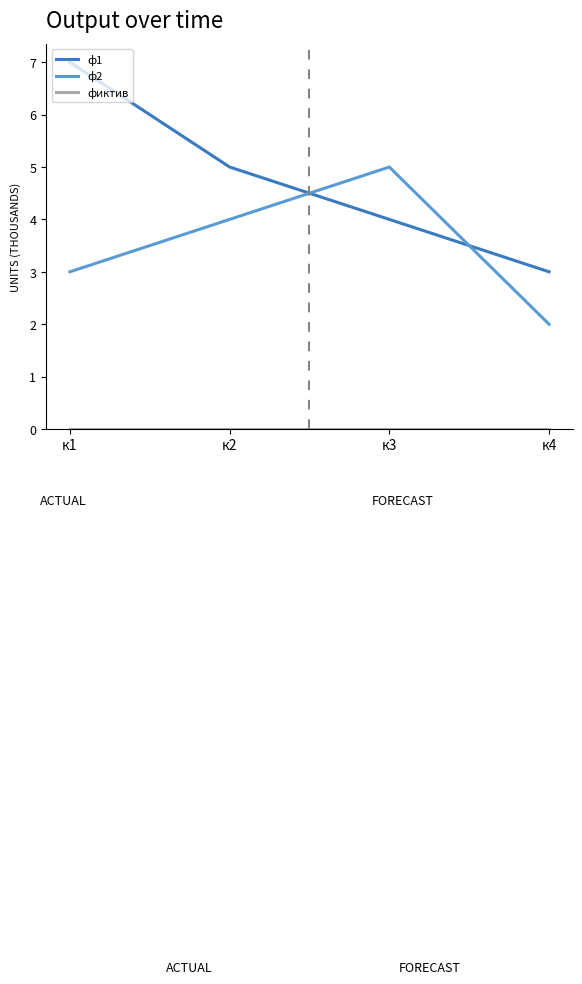

Which series has the largest total across all categories?

ф1